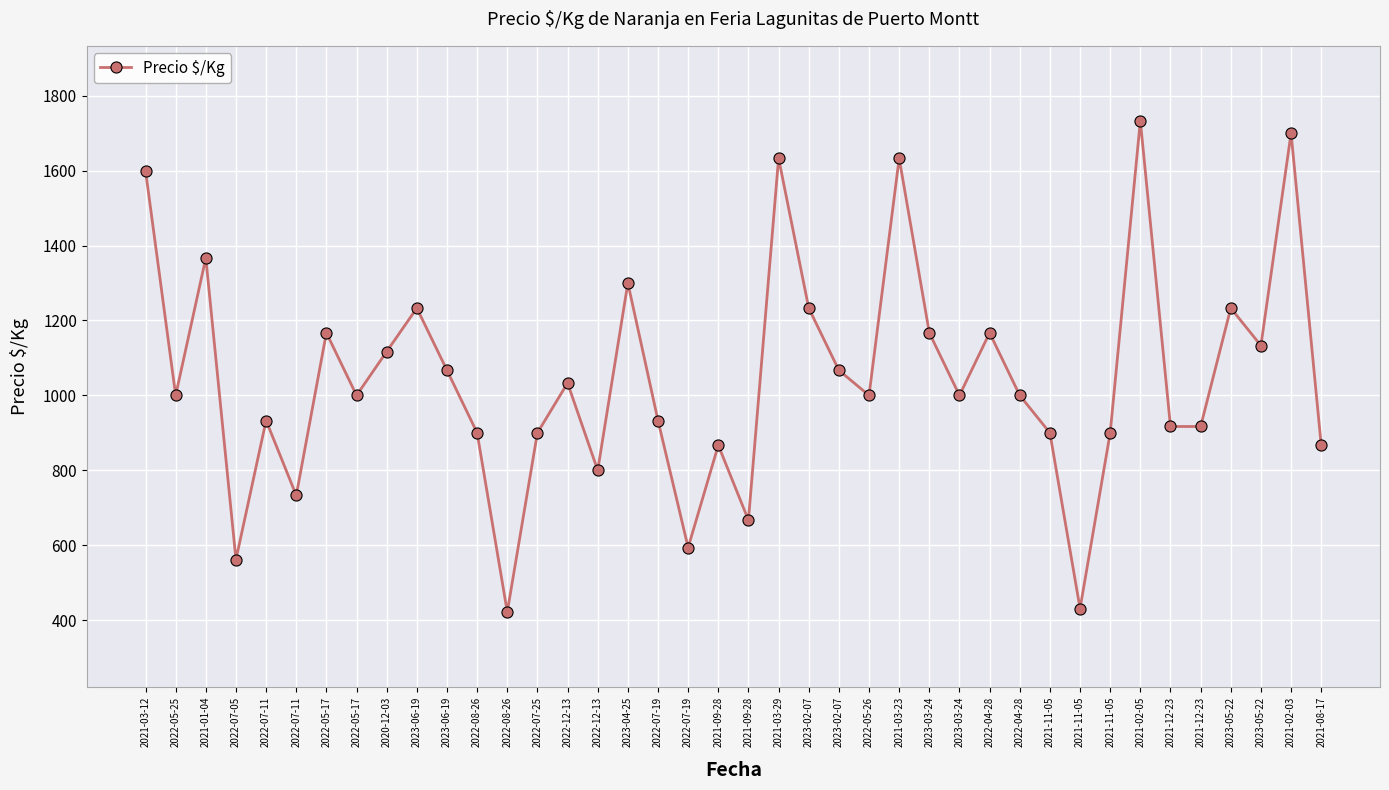

What is the difference between the second highest and second lowest values?

1269